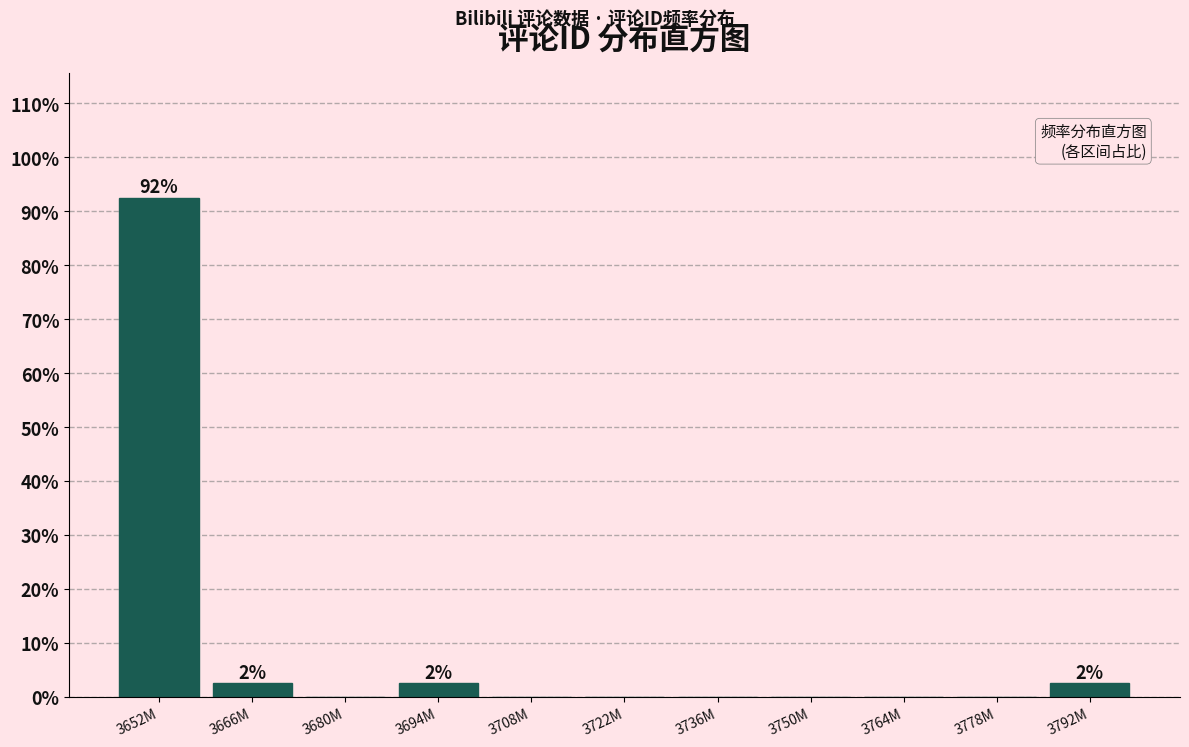

Reading left to right, what are all the values shown in this chart?

3652M=92.5	3666M=2.5	3680M=0.0	3694M=2.5	3708M=0.0	3722M=0.0	3736M=0.0	3750M=0.0	3764M=0.0	3778M=0.0	3792M=2.5